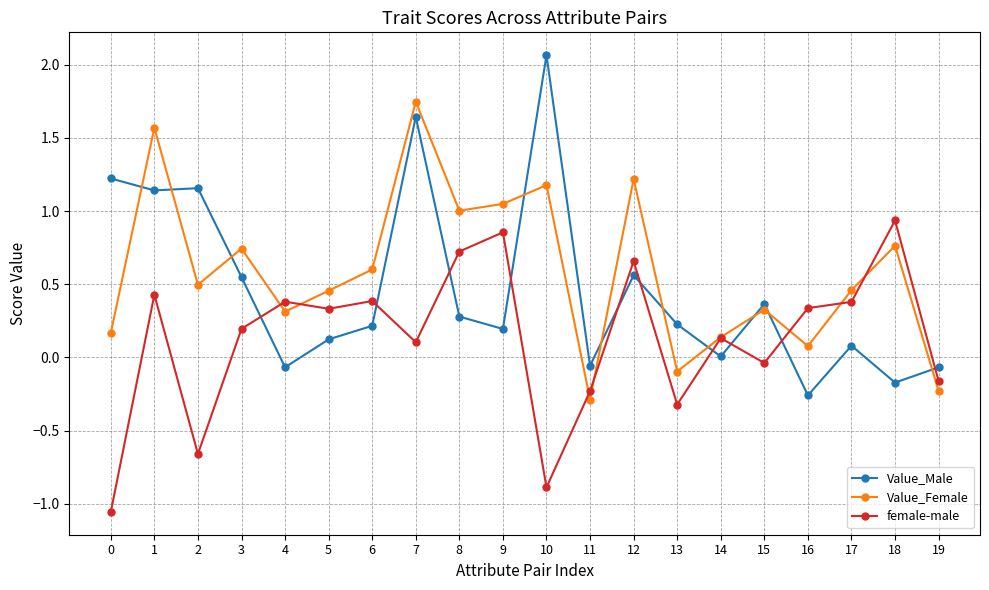

In Value_Female, how many points are higher than both neighbors (excluding endpoints)?

7